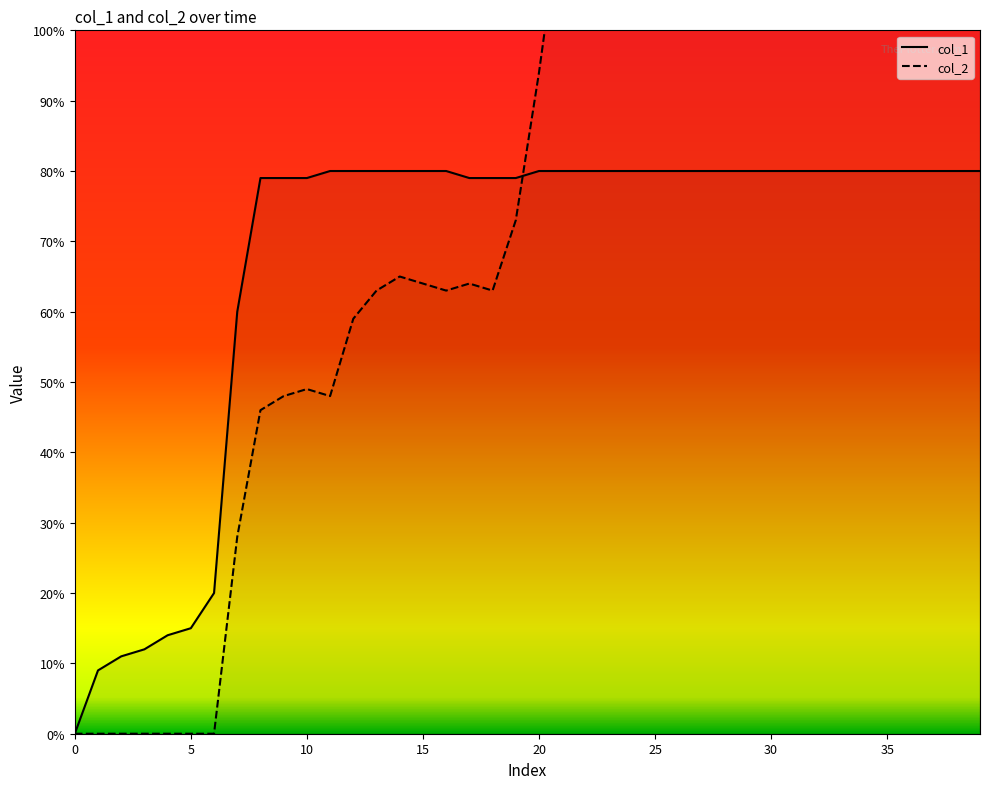

Reading left to right, transcribe all the data shown in this chart.

col_1: 0	9	11	12	14	15	20	60	79	79	79	80	80	80	80	80	80	79	79	79	80	80	80	80	80	80	80	80	80	80	80	80	80	80	80	80	80	80	80	80
col_2: 0	0	0	0	0	0	0	28	46	48	49	48	59	63	65	64	63	64	63	73	94	118	132	133	132	134	135	139	140	141	140	139	138	137	136	135	138	139	140	141